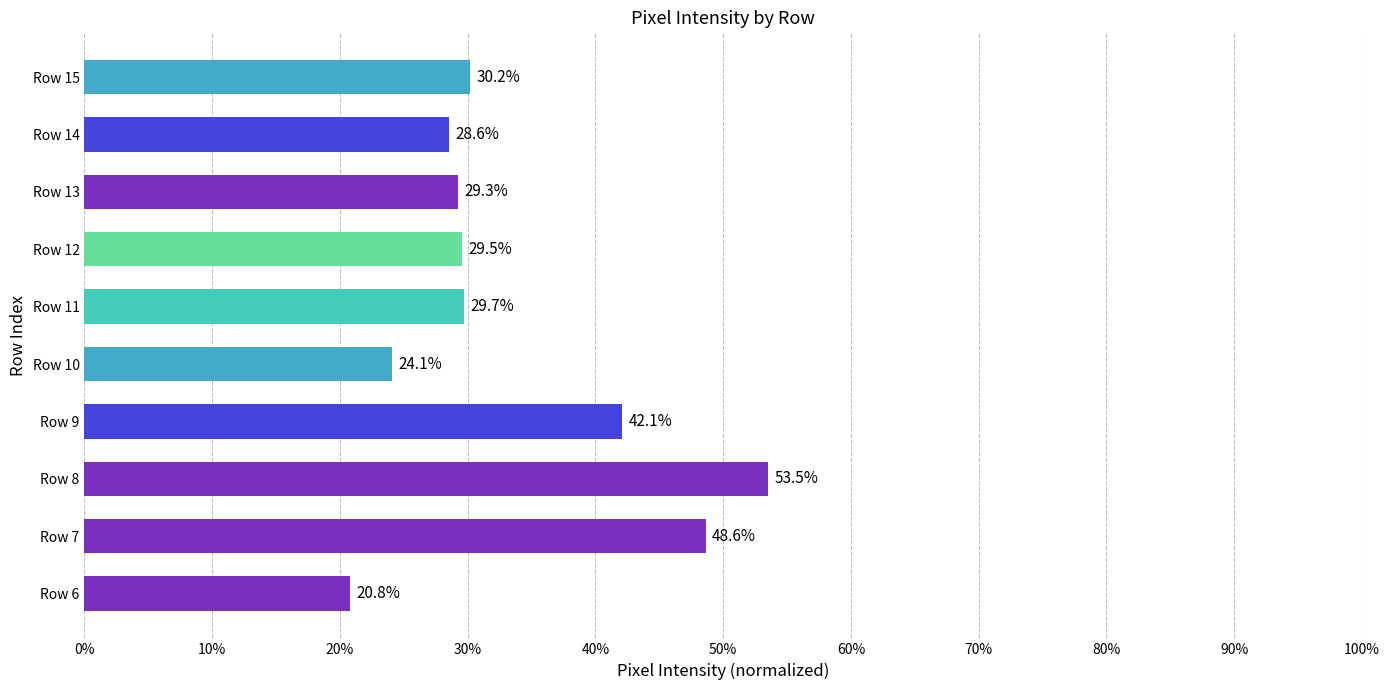

What is the average value?

33.6